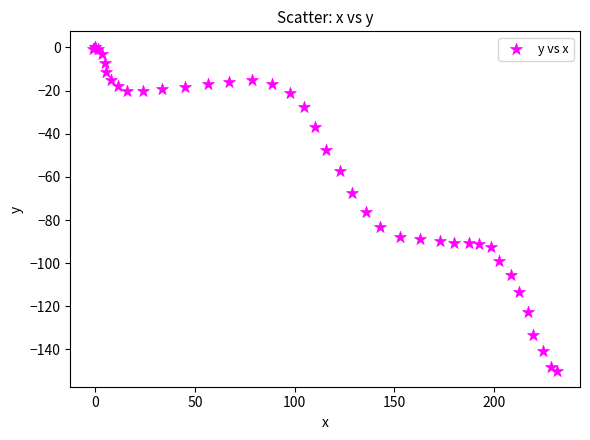

What Y value in the scatter plot is closest to -74?

-76.5